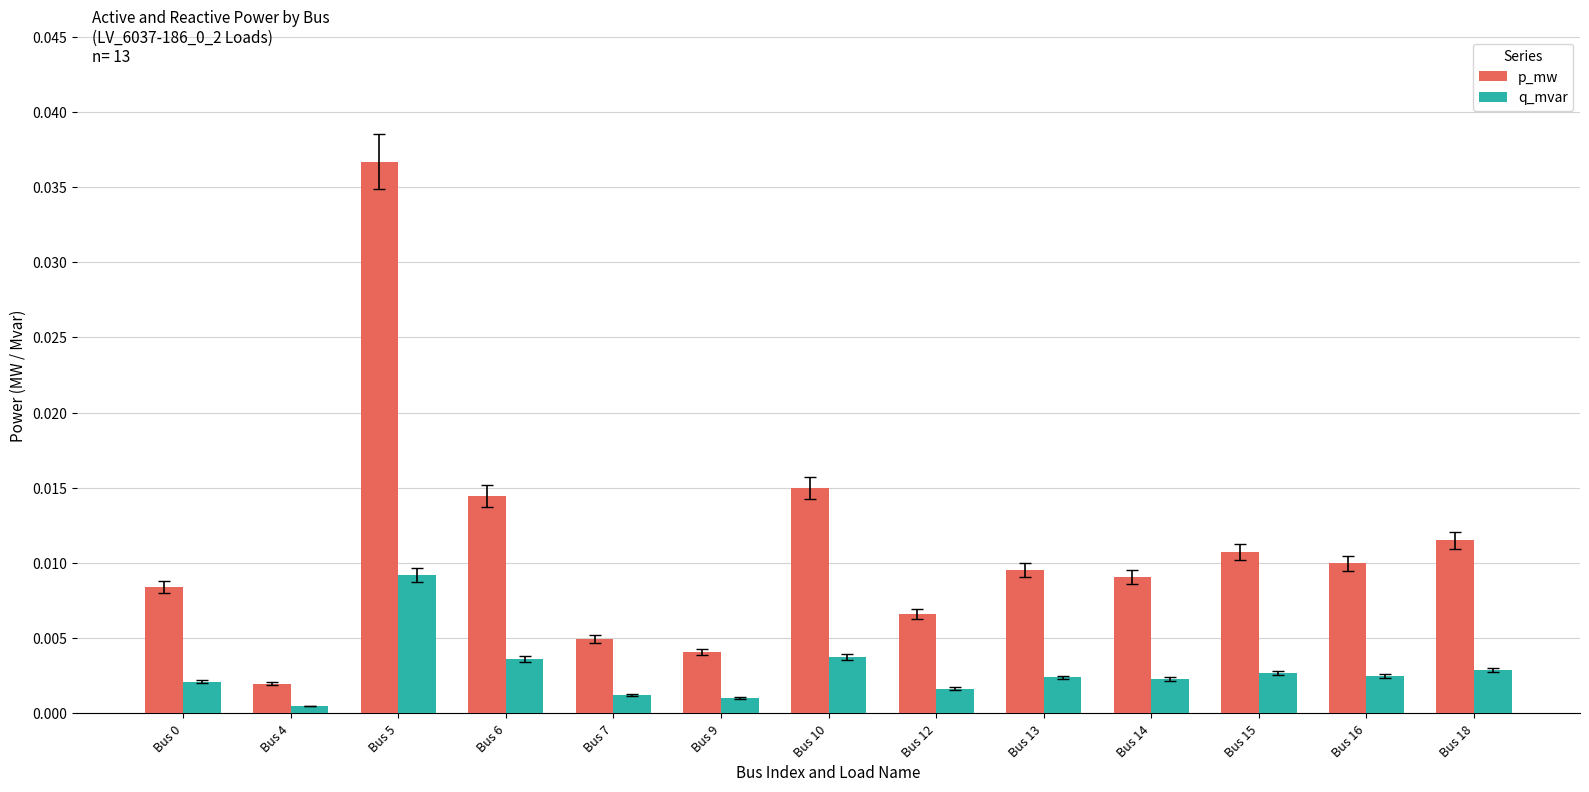

Which series has the widest spread of values?

p_mw